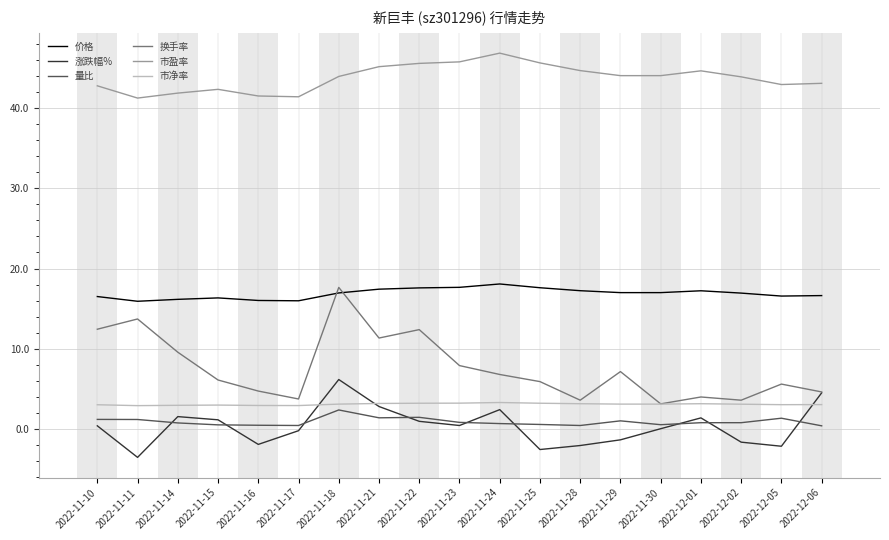

At which label does 涨跌幅% first exceed 0?

2022-11-10